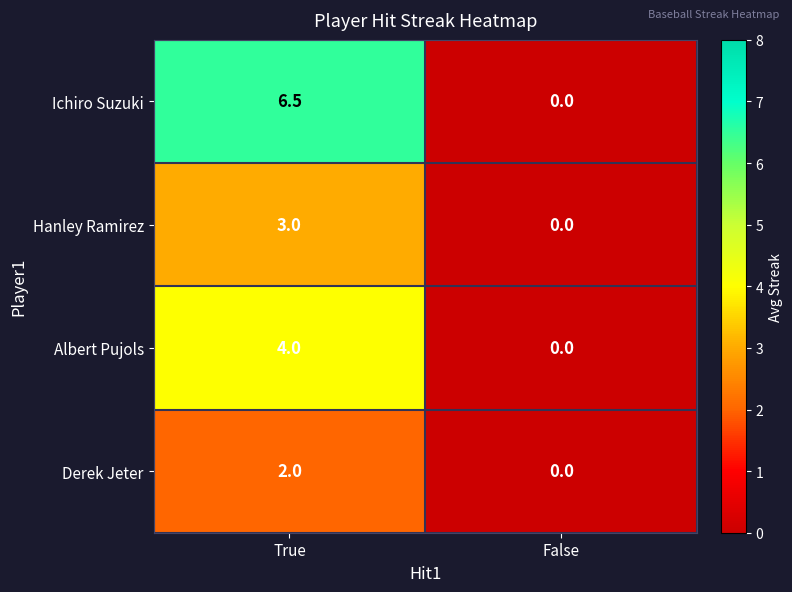

Reading left to right, list all the values displayed in this chart.

Ichiro Suzuki: 6.5	0.0
Hanley Ramirez: 3.0	0.0
Albert Pujols: 4.0	0.0
Derek Jeter: 2.0	0.0